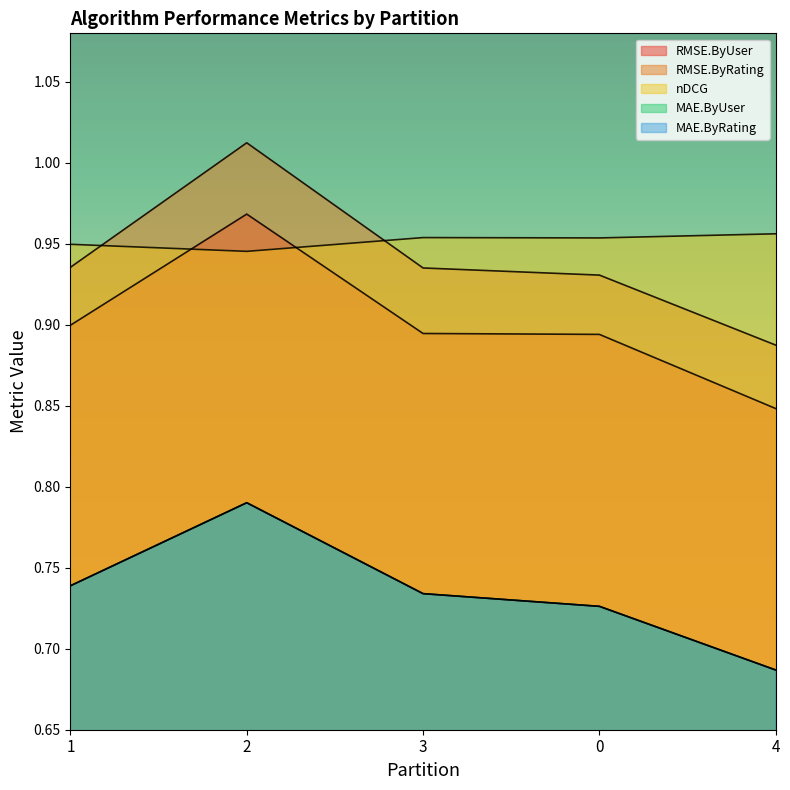

What is the label of the 1st point from the right?

4